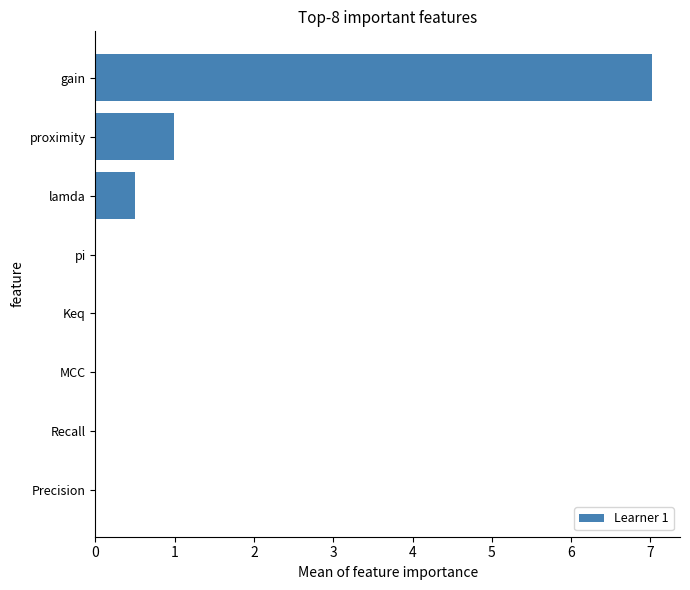

The chart shows a value of 1.0 at proximity. True or false?

True